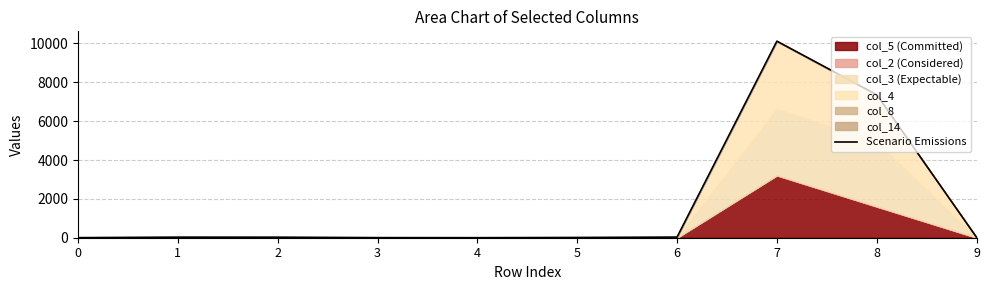

Is it true that the value at 5 is 21?

False